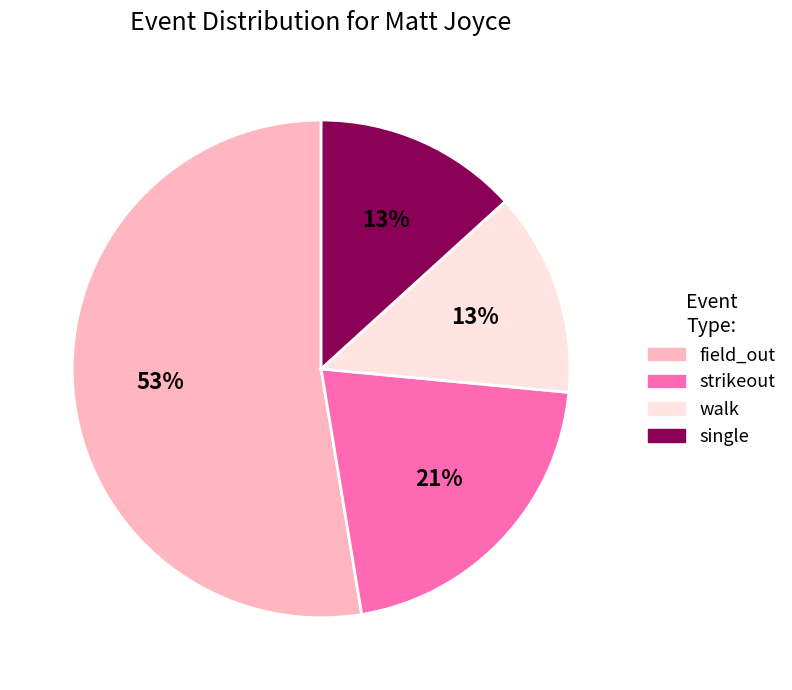

Does field_out account for over 50% of the chart?

Yes